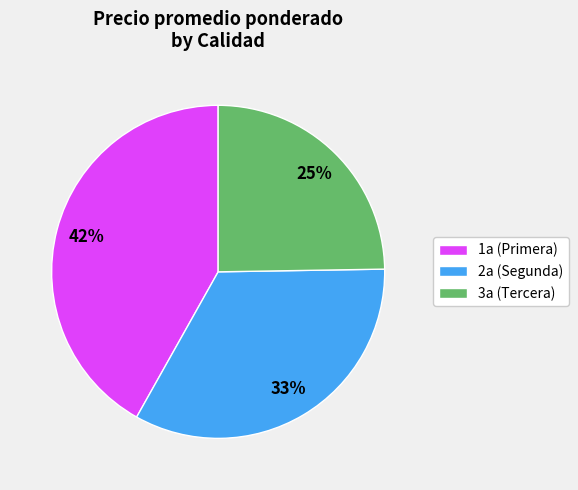

Rank the categories by value from highest to lowest.

1a (Primera), 2a (Segunda), 3a (Tercera)